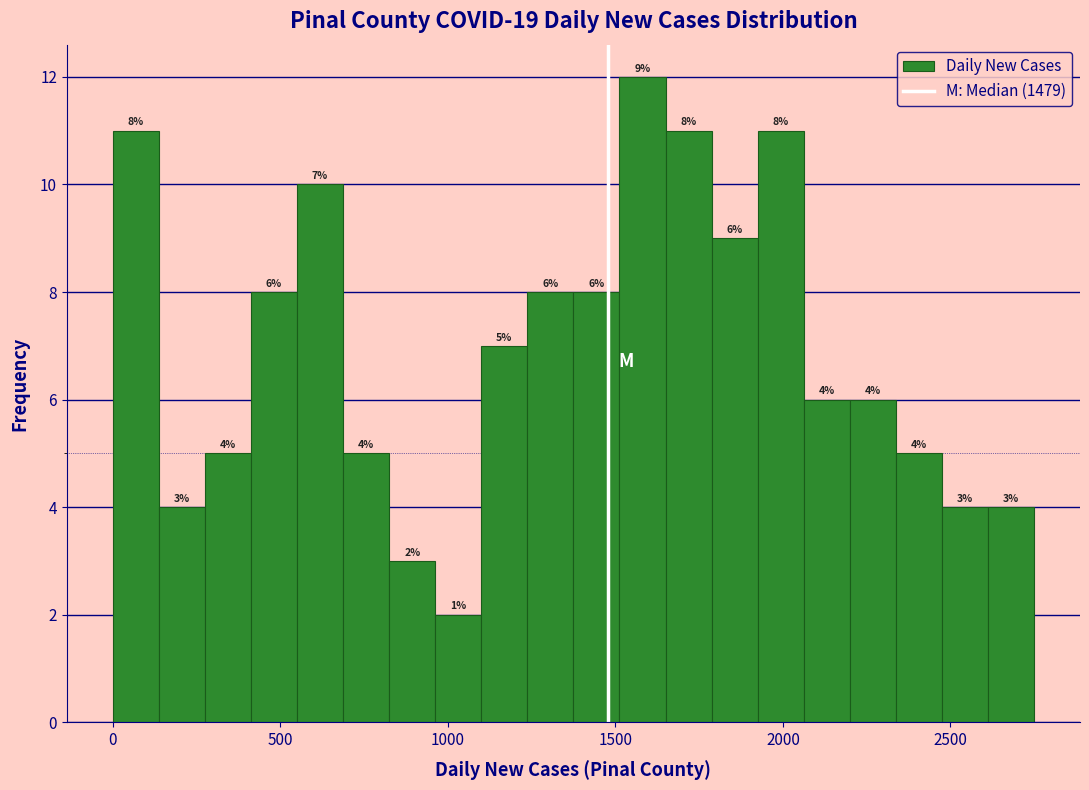

Around what value on the x-axis is the tallest bar? Give the approximate position of its centre, as read against the axis.

1600